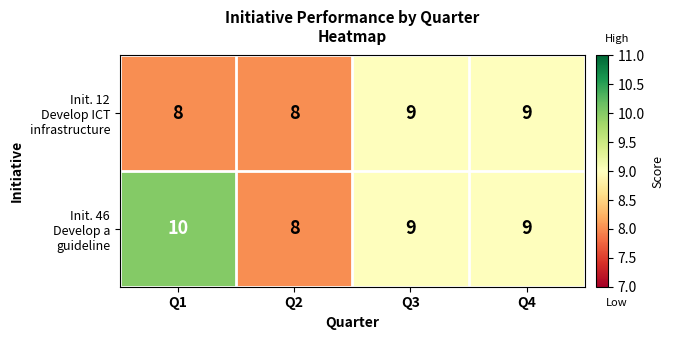

What is the greatest value displayed?

10